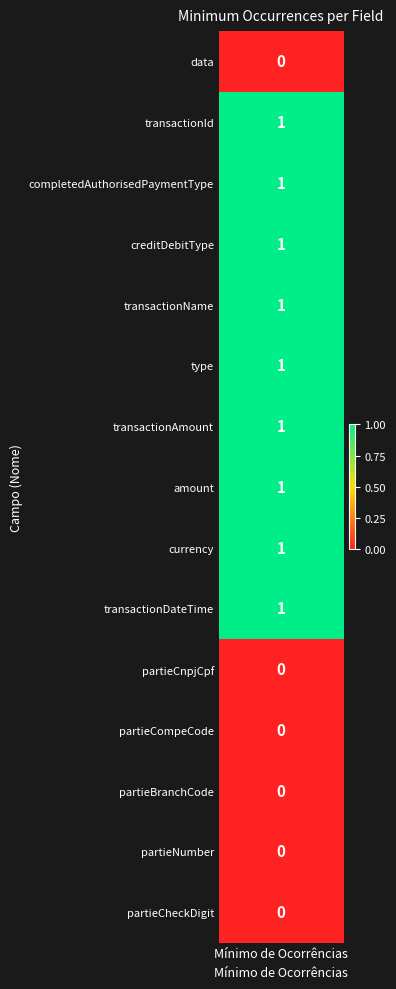

Where is the data nearest to the value 0?

/data